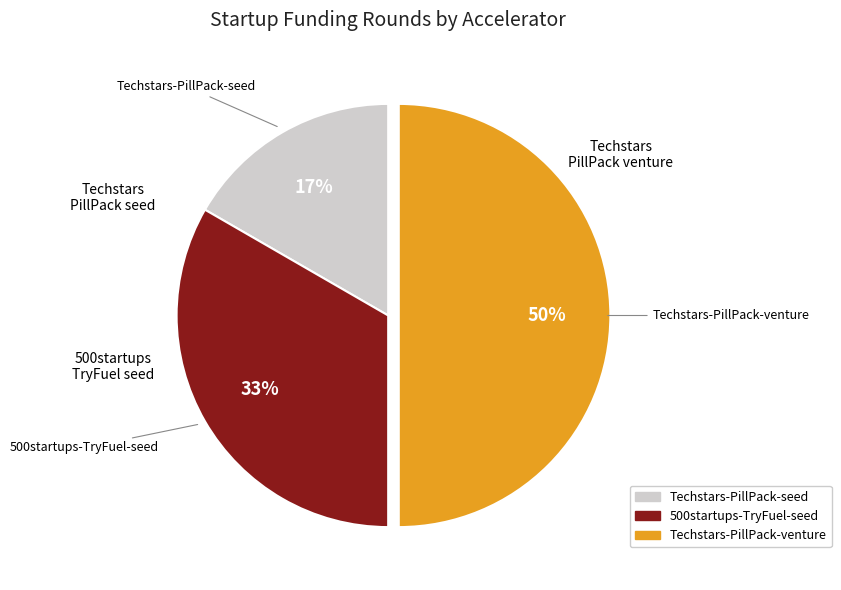

Which slice is the smallest?

Techstars-PillPack-seed